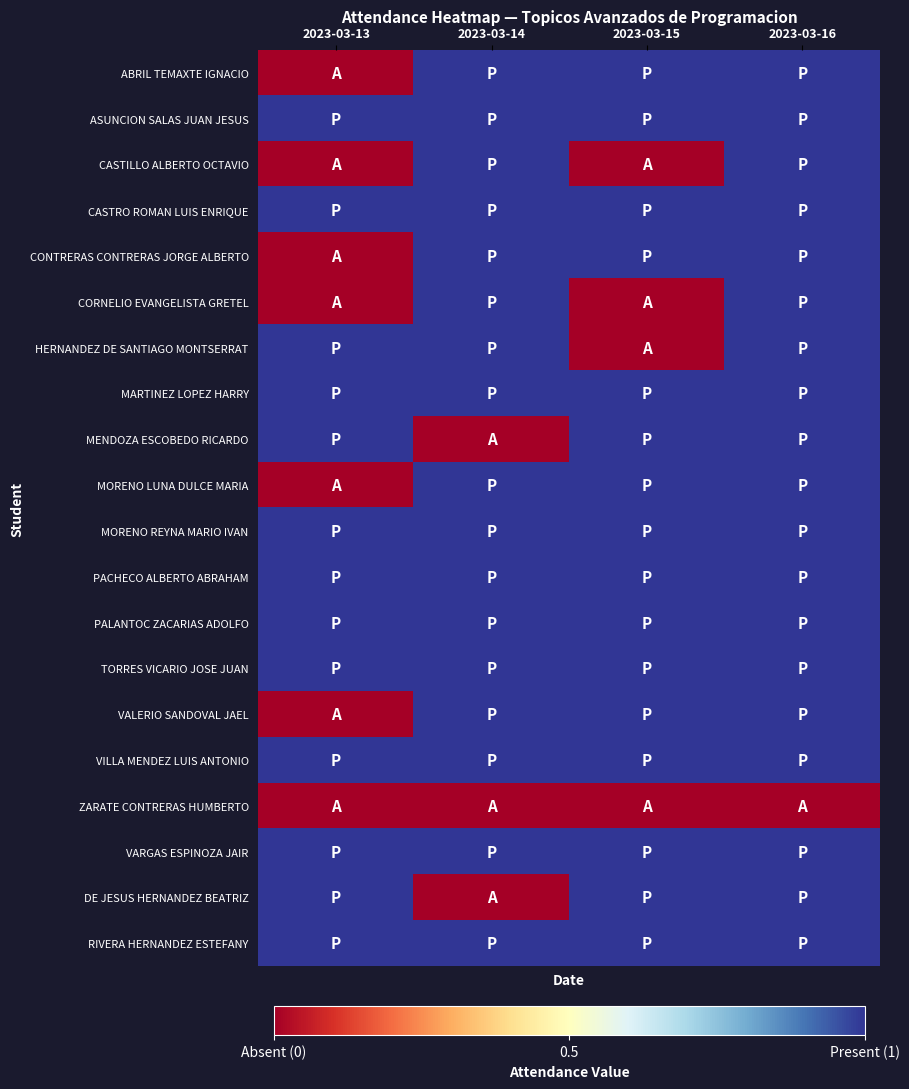

Reading left to right, list all the values displayed in this chart.

ABRIL TEMAXTE IGNACIO: 2023-03-13=0	2023-03-14=1	2023-03-15=1	2023-03-16=1
ASUNCION SALAS JUAN JESUS: 2023-03-13=1	2023-03-14=1	2023-03-15=1	2023-03-16=1
CASTILLO ALBERTO OCTAVIO: 2023-03-13=0	2023-03-14=1	2023-03-15=0	2023-03-16=1
CASTRO ROMAN LUIS ENRIQUE: 2023-03-13=1	2023-03-14=1	2023-03-15=1	2023-03-16=1
CONTRERAS CONTRERAS JORGE ALBERTO: 2023-03-13=0	2023-03-14=1	2023-03-15=1	2023-03-16=1
CORNELIO EVANGELISTA GRETEL: 2023-03-13=0	2023-03-14=1	2023-03-15=0	2023-03-16=1
HERNANDEZ DE SANTIAGO MONTSERRAT: 2023-03-13=1	2023-03-14=1	2023-03-15=0	2023-03-16=1
MARTINEZ LOPEZ HARRY: 2023-03-13=1	2023-03-14=1	2023-03-15=1	2023-03-16=1
MENDOZA ESCOBEDO RICARDO: 2023-03-13=1	2023-03-14=0	2023-03-15=1	2023-03-16=1
MORENO LUNA DULCE MARIA: 2023-03-13=0	2023-03-14=1	2023-03-15=1	2023-03-16=1
MORENO REYNA MARIO IVAN: 2023-03-13=1	2023-03-14=1	2023-03-15=1	2023-03-16=1
PACHECO ALBERTO ABRAHAM: 2023-03-13=1	2023-03-14=1	2023-03-15=1	2023-03-16=1
PALANTOC ZACARIAS ADOLFO: 2023-03-13=1	2023-03-14=1	2023-03-15=1	2023-03-16=1
TORRES VICARIO JOSE JUAN: 2023-03-13=1	2023-03-14=1	2023-03-15=1	2023-03-16=1
VALERIO SANDOVAL JAEL: 2023-03-13=0	2023-03-14=1	2023-03-15=1	2023-03-16=1
VILLA MENDEZ LUIS ANTONIO: 2023-03-13=1	2023-03-14=1	2023-03-15=1	2023-03-16=1
ZARATE CONTRERAS HUMBERTO: 2023-03-13=0	2023-03-14=0	2023-03-15=0	2023-03-16=0
VARGAS ESPINOZA JAIR: 2023-03-13=1	2023-03-14=1	2023-03-15=1	2023-03-16=1
DE JESUS HERNANDEZ BEATRIZ: 2023-03-13=1	2023-03-14=0	2023-03-15=1	2023-03-16=1
RIVERA HERNANDEZ ESTEFANY: 2023-03-13=1	2023-03-14=1	2023-03-15=1	2023-03-16=1